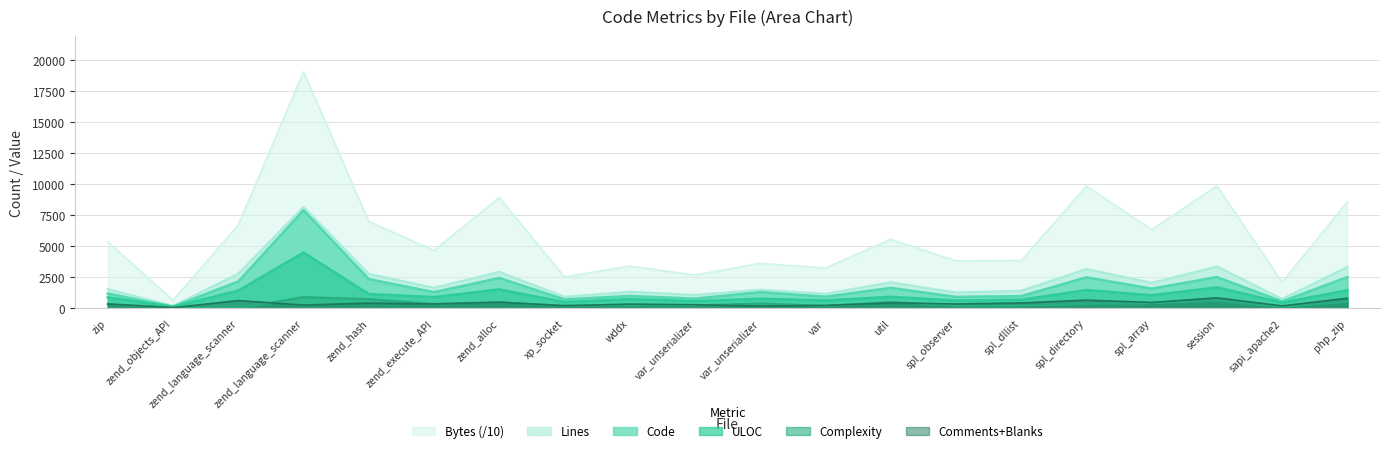

How many lines are shown in the chart?

6